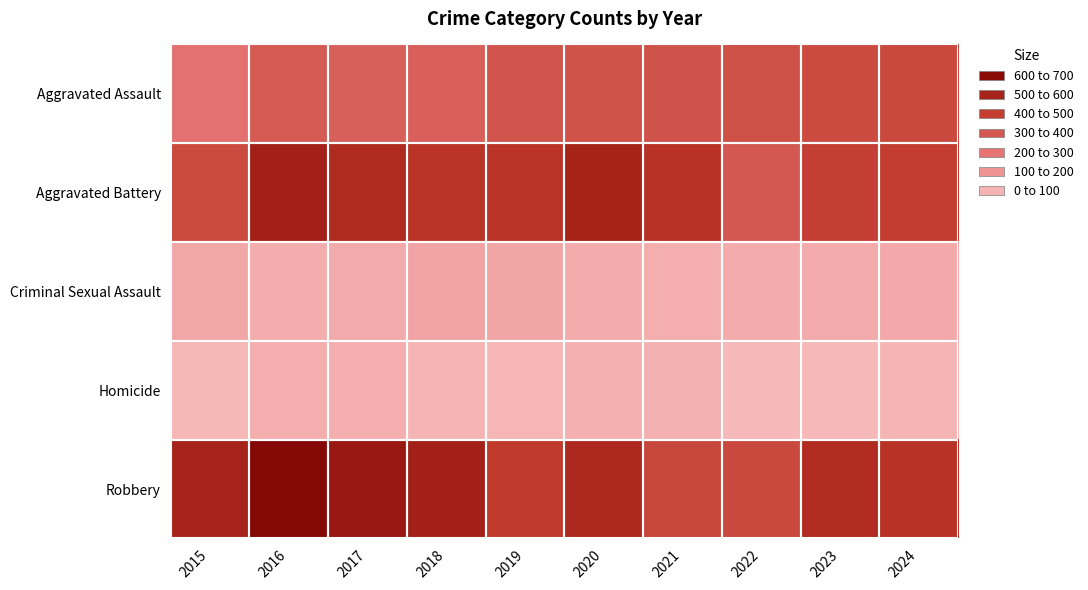

Between 2021 and 2017, which is larger?

2021